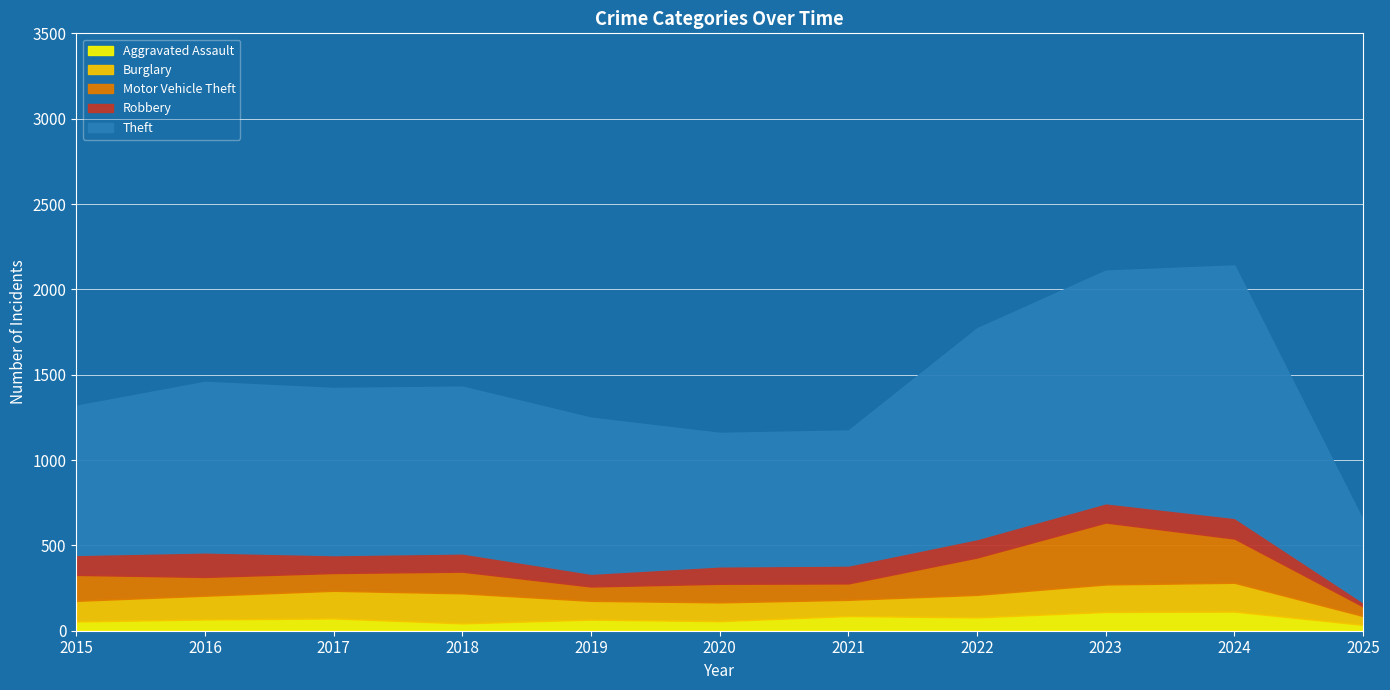

Is it true that Motor Vehicle Theft equals 152 at 2015?

True